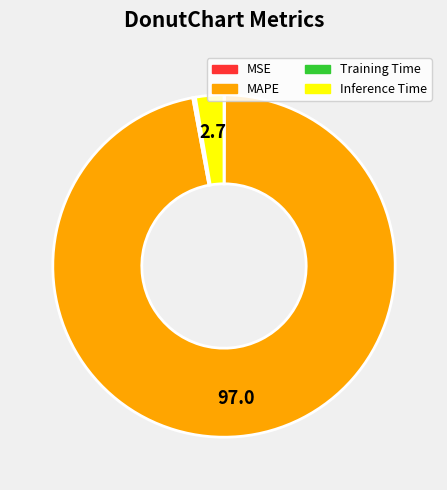

Is there a majority slice in this chart?

Yes